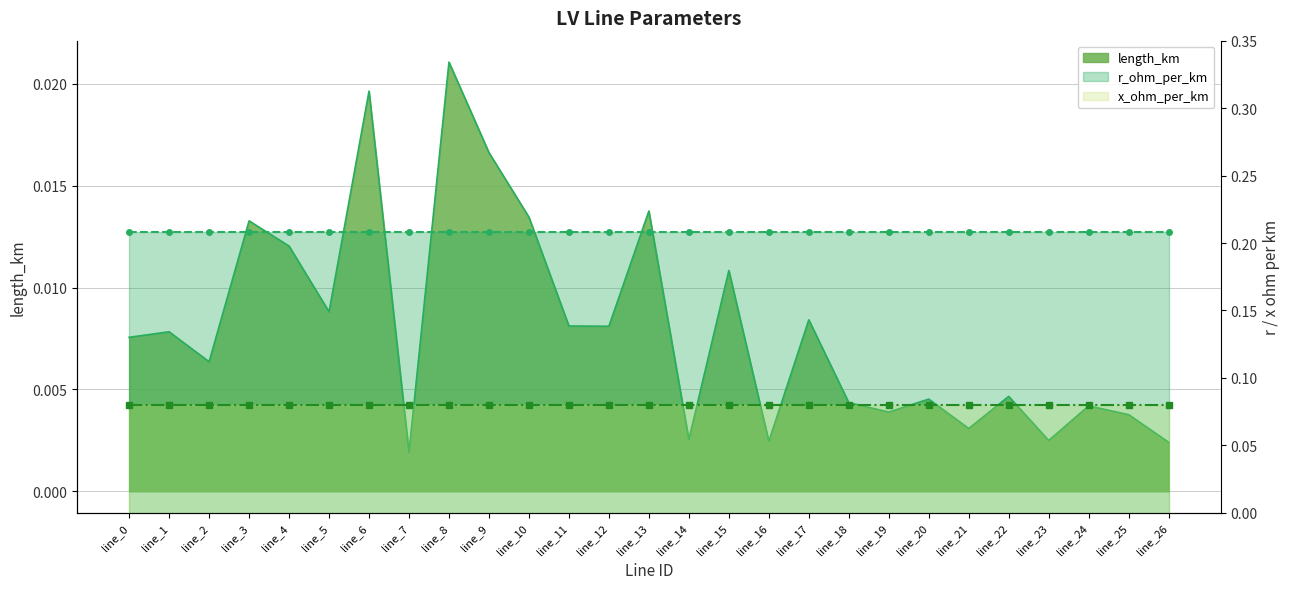

At which label does r_ohm_per_km line reach its minimum?

line_0